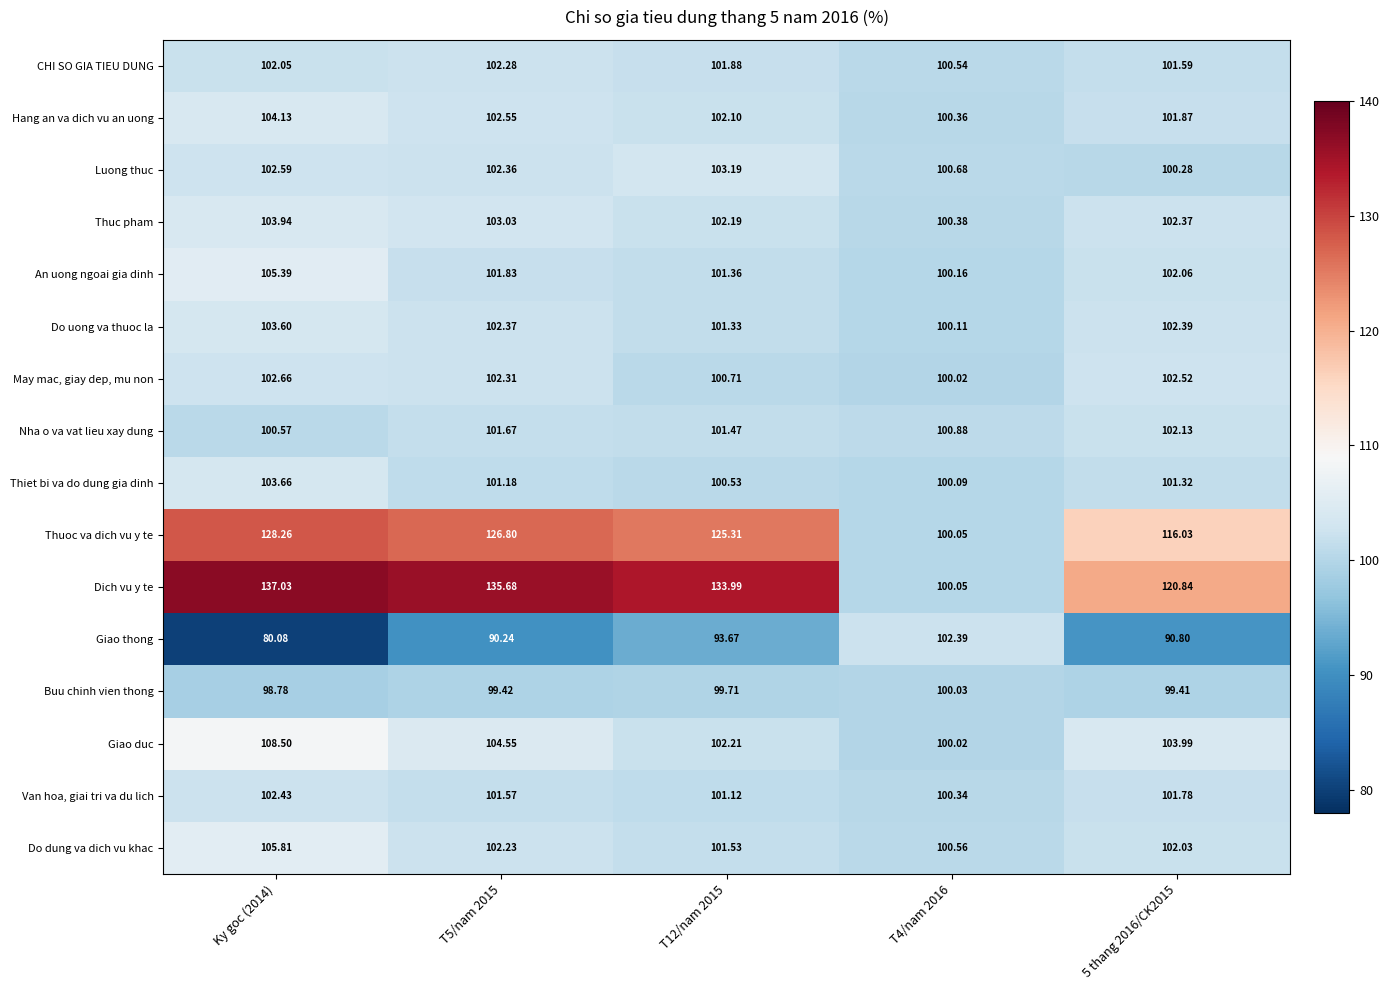

At T12/nam 2015, list the series in order from largest to smallest.

Dich vu y te, Thuoc va dich vu y te, Luong thuc, Giao duc, Thuc pham, Hang an va dich vu an uong, CHI SO GIA TIEU DUNG, Do dung va dich vu khac, Nha o va vat lieu xay dung, An uong ngoai gia dinh, Do uong va thuoc la, Van hoa, giai tri va du lich, May mac, giay dep, mu non, Thiet bi va do dung gia dinh, Buu chinh vien thong, Giao thong